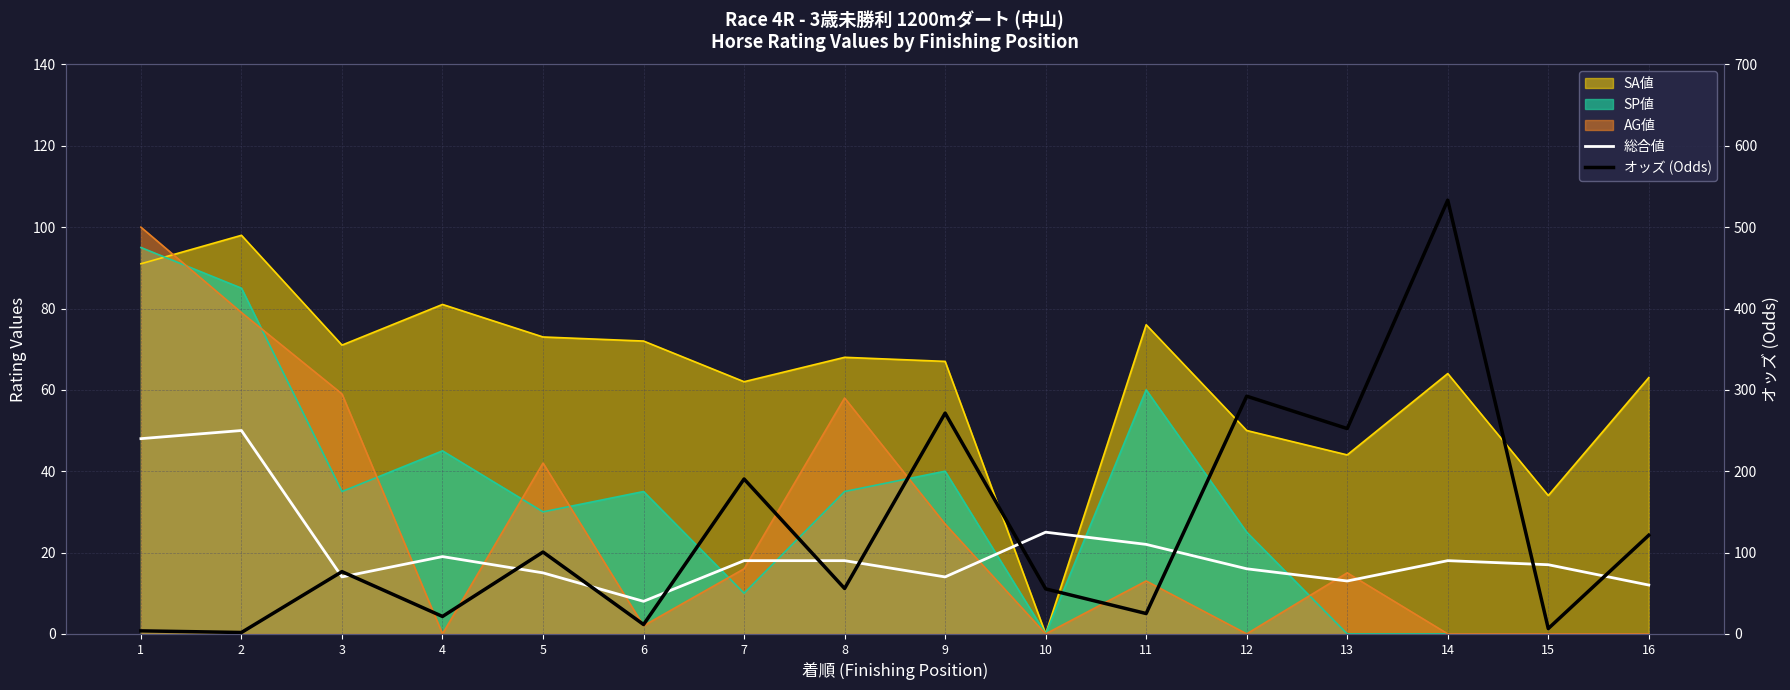

True or false: オッズ (Odds) has a value of 431.0 at 12.

False